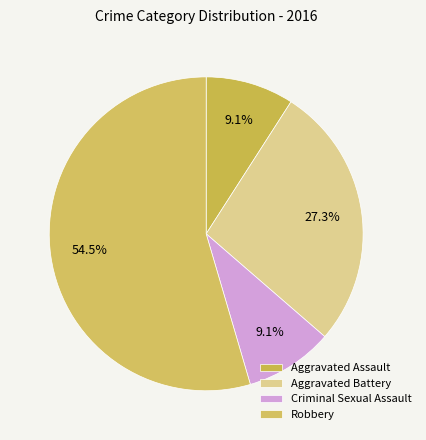

Between Robbery and Aggravated Assault, which is larger?

Robbery